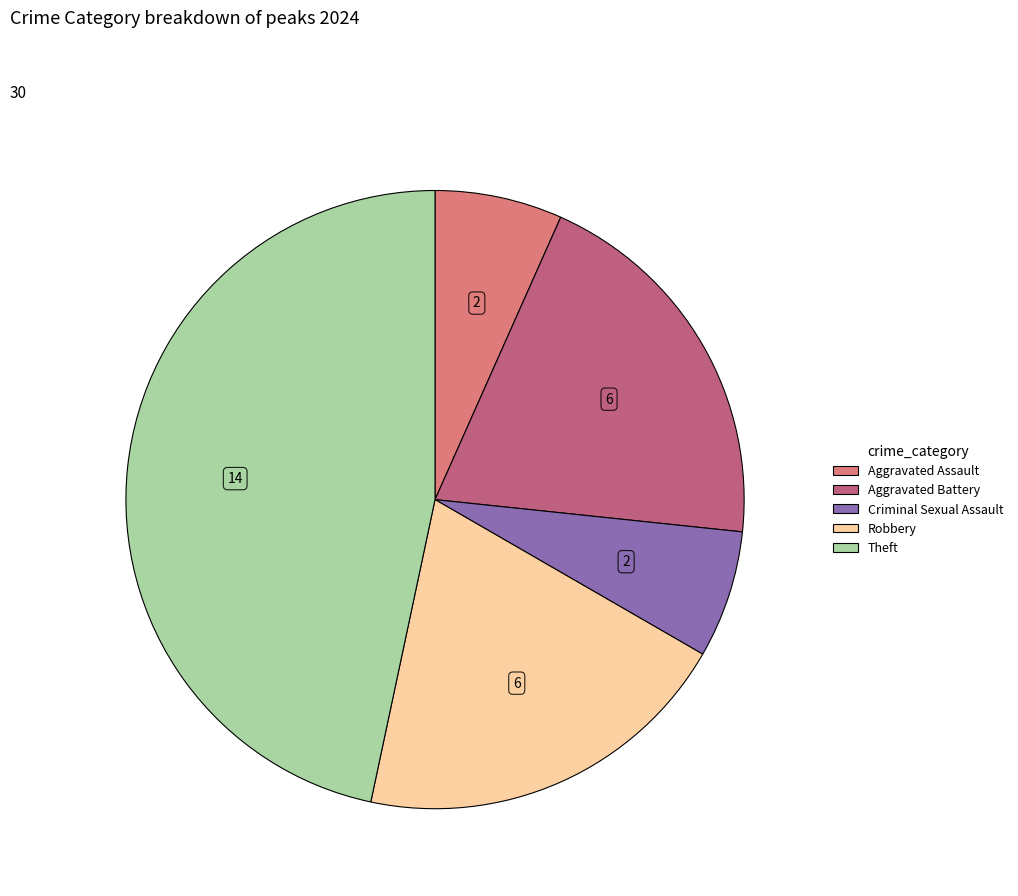

Does any single category account for the majority?

No